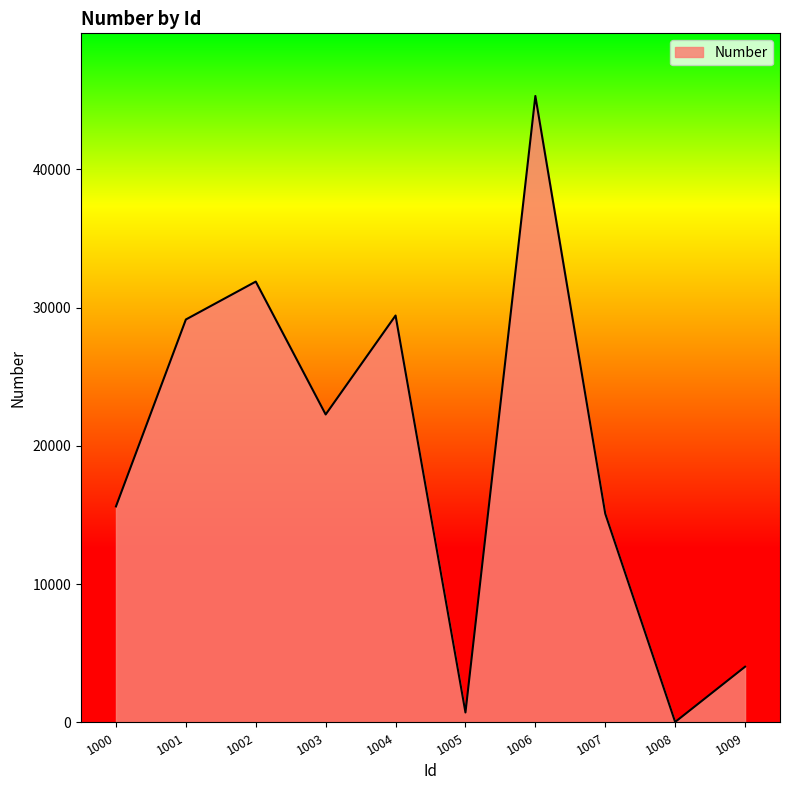

What is the greatest value displayed?

45304